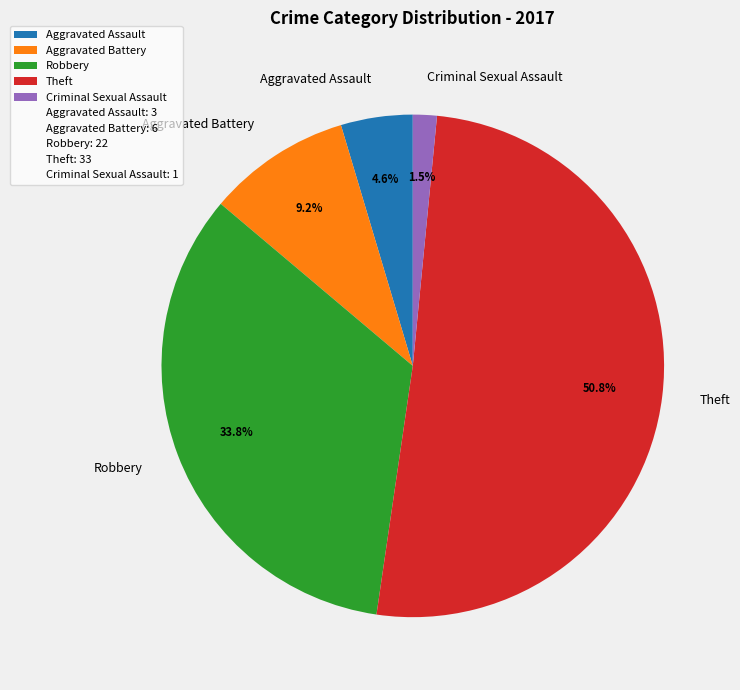

To the nearest percent, what is the difference between the largest and smallest slice percentages?

49%